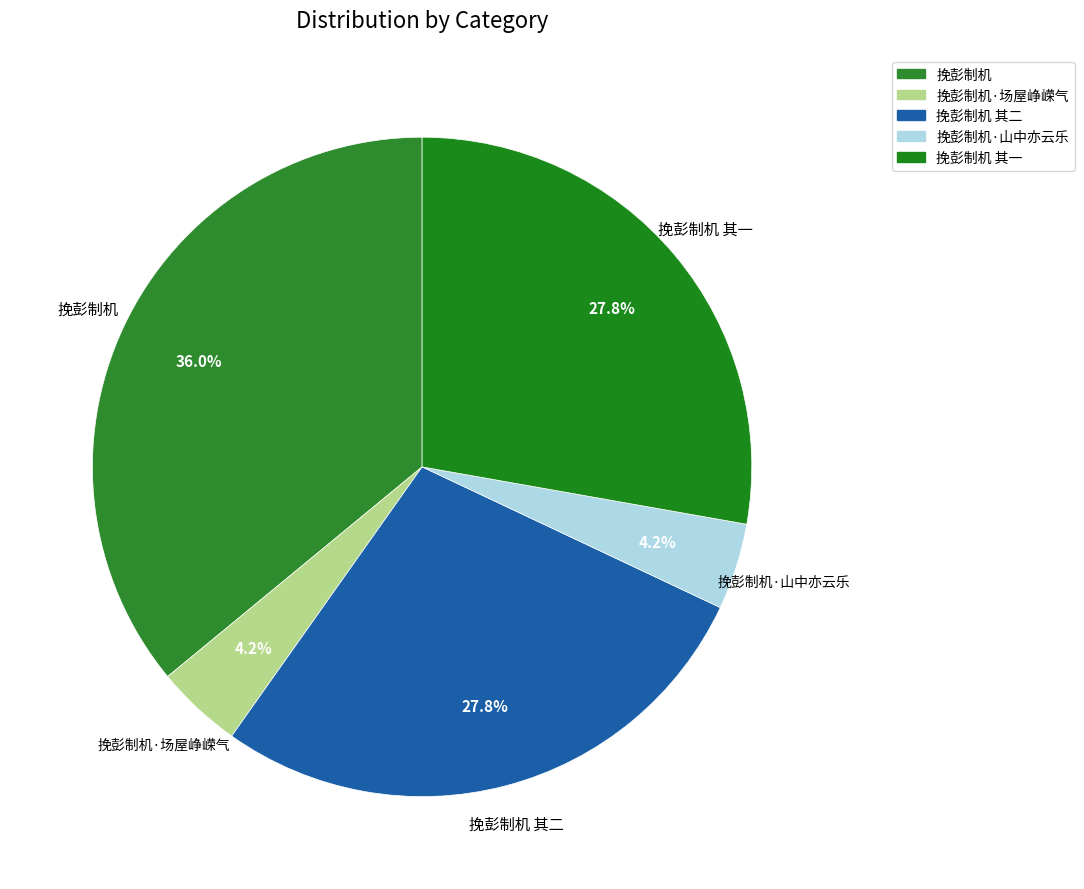

To the nearest percent, what portion does 挽彭制机 represent?

36%